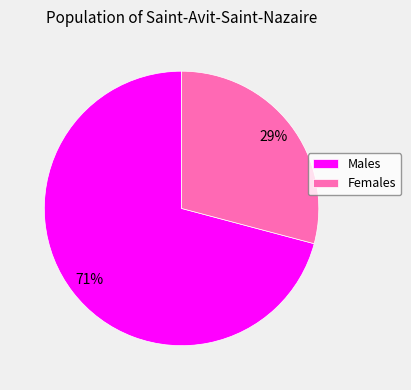

To the nearest percent, what is the difference between the Males and Females slice percentages?

42%